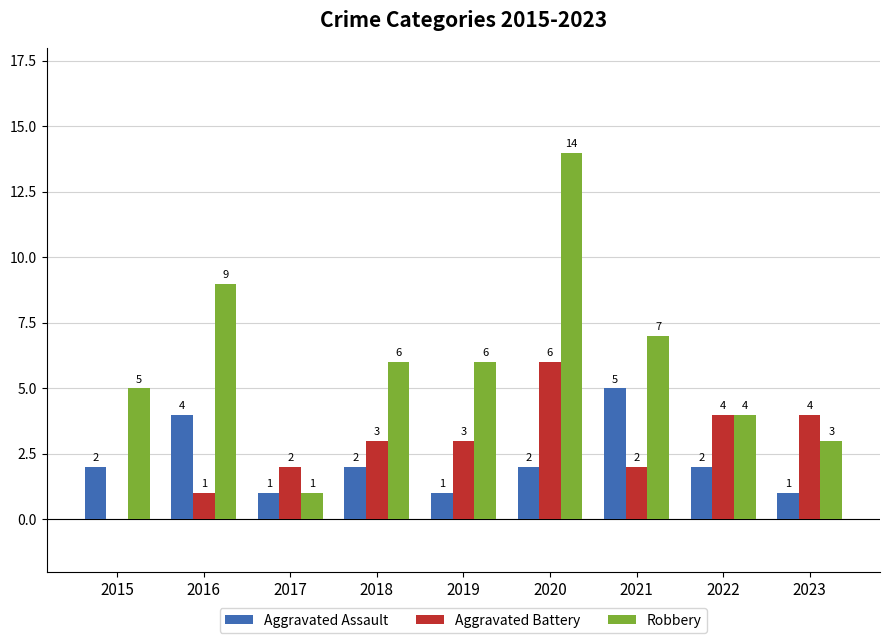

What are all the series names shown in the legend?

Aggravated Assault, Aggravated Battery, Robbery